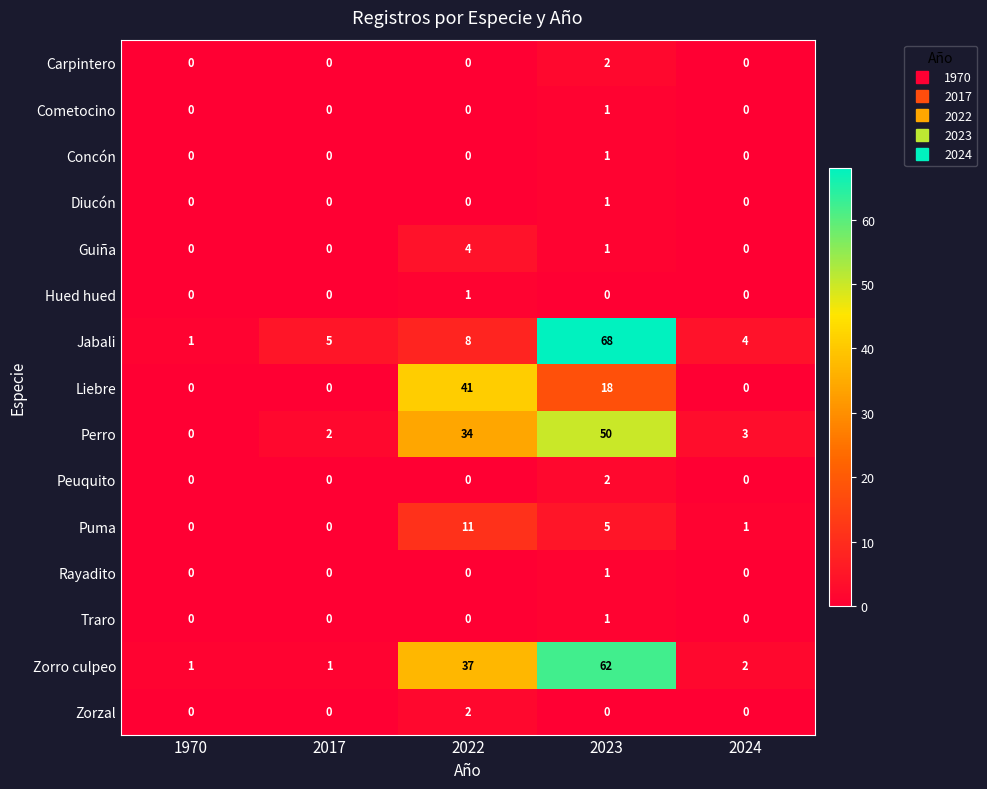

Which category has the highest value in the Liebre series?

2022